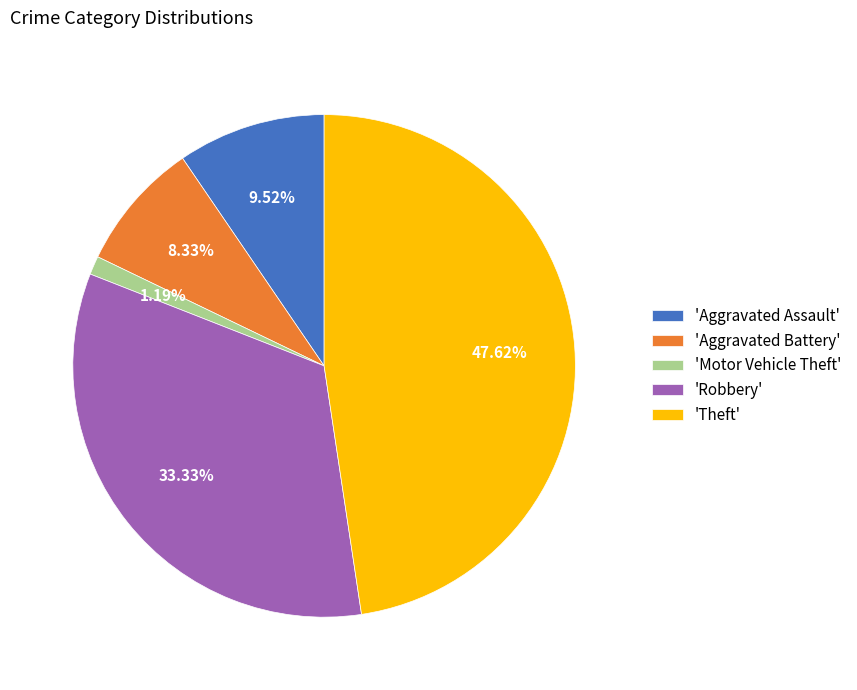

How many segments does this pie chart have?

5